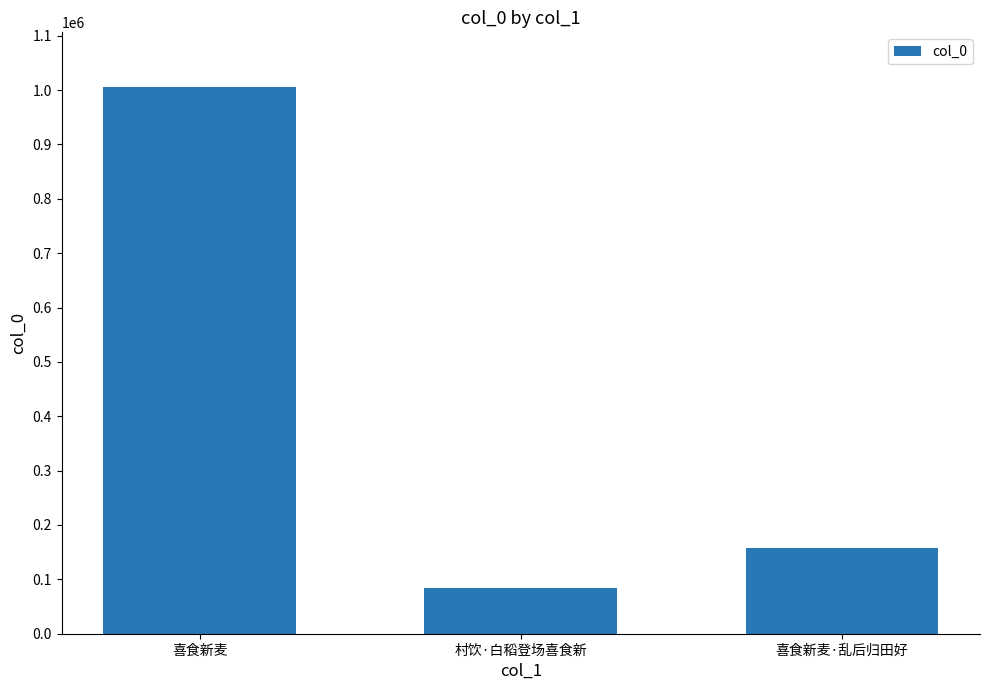

True or false: the data shows 1005649 at 喜食新麦.

True